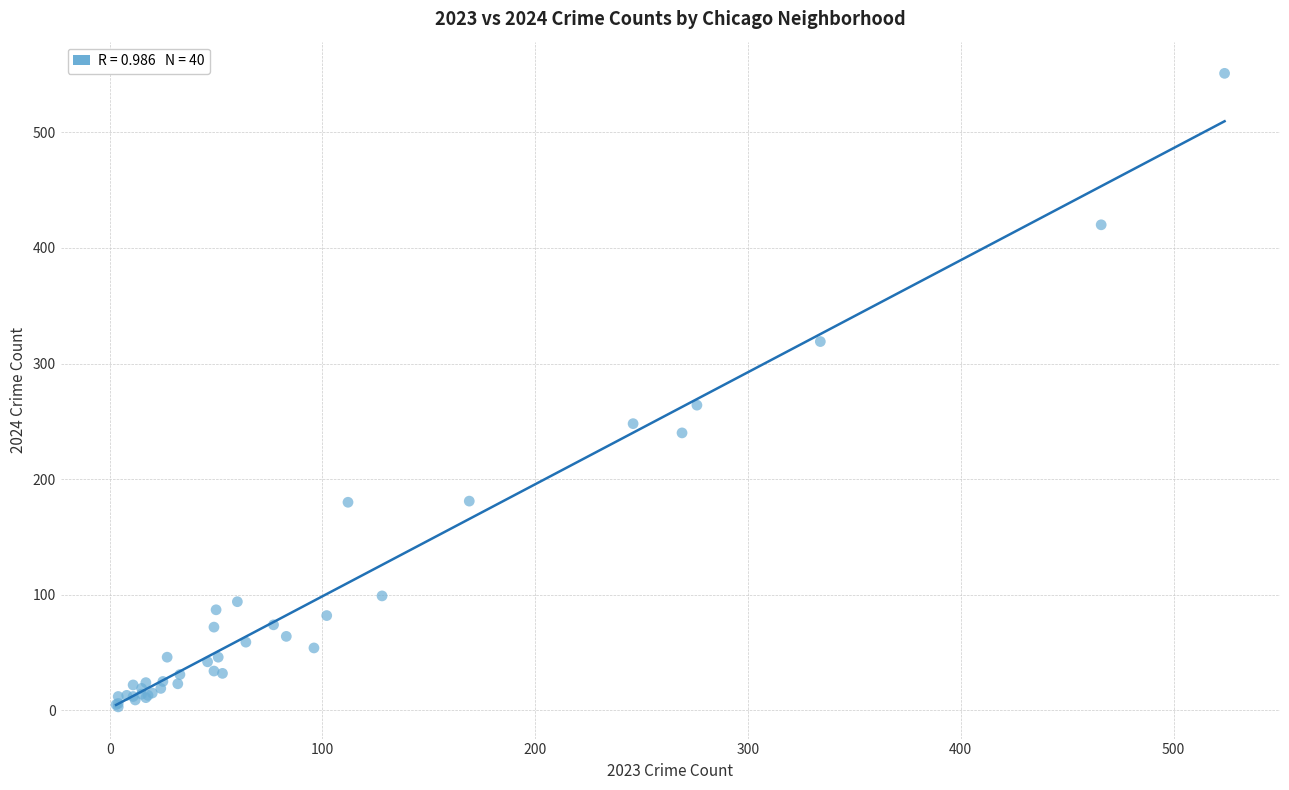

What Y value in the scatter plot is closest to 277?

264